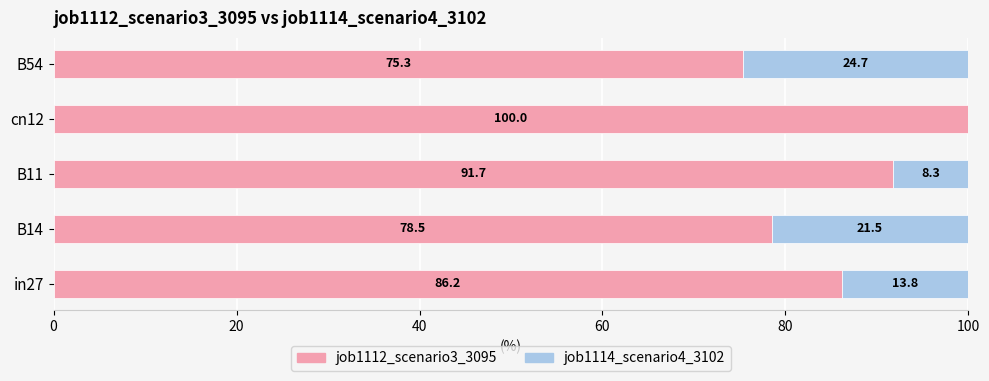

Read the job1112_scenario3_3095 value at in27.

86.2